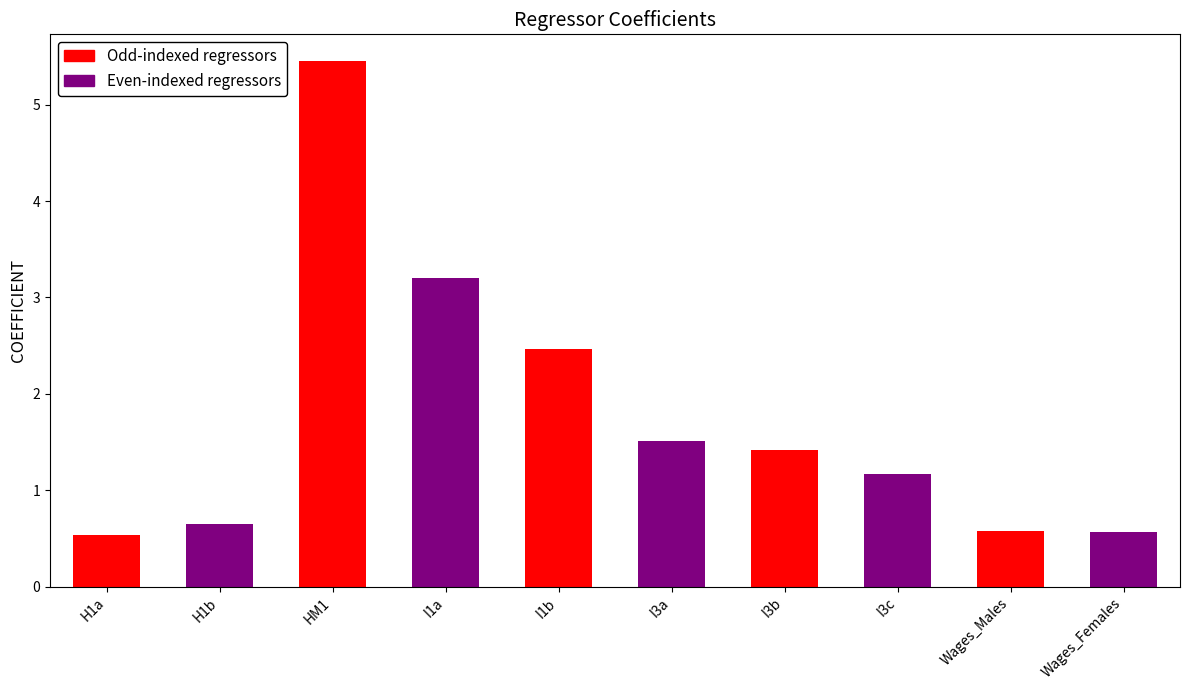

List the labels in order of value, smallest first.

H1a, Wages_Females, Wages_Males, H1b, I3c, I3b, I3a, I1b, I1a, HM1